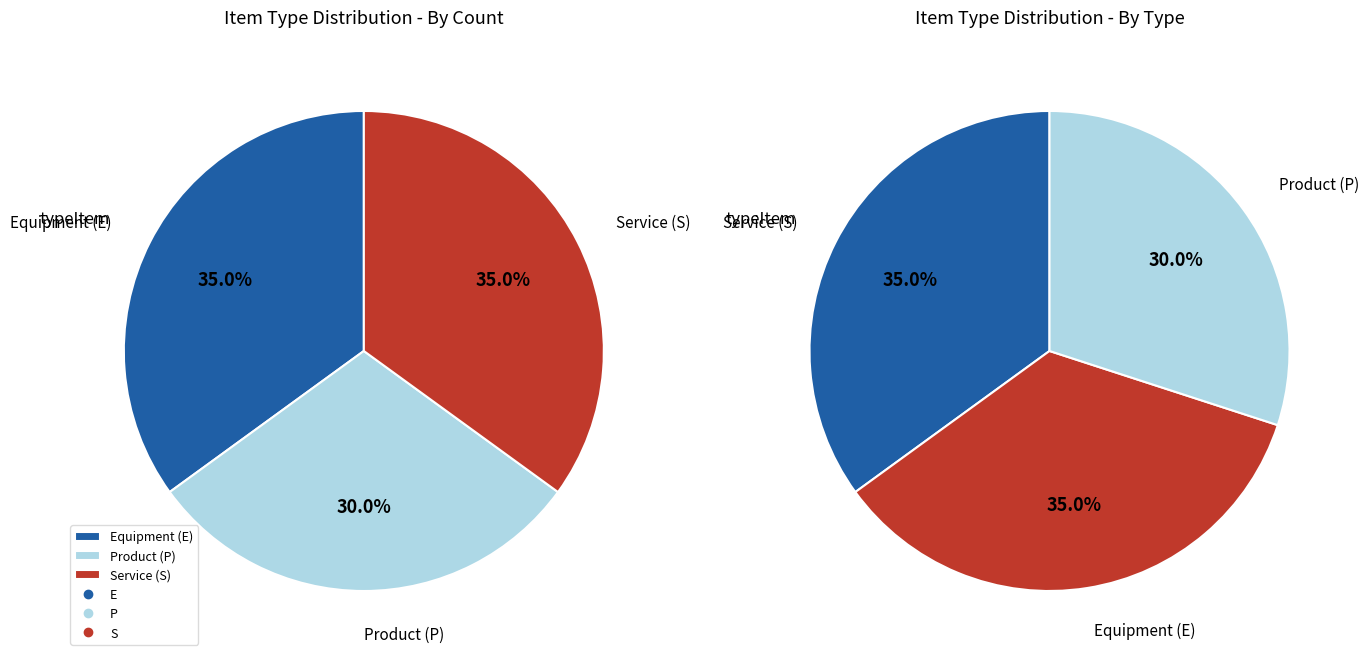

What percentage is the S slice, to the nearest percent?

35%